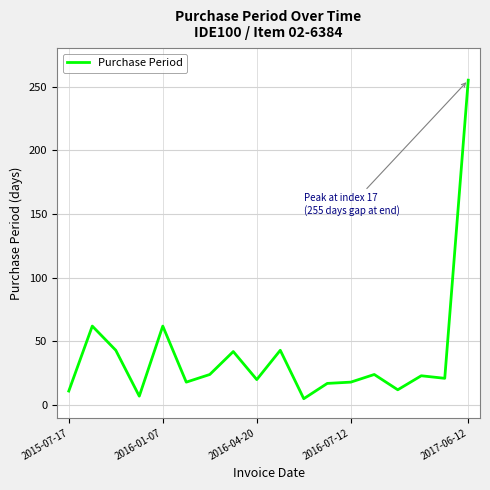

What is the greatest value displayed?

255